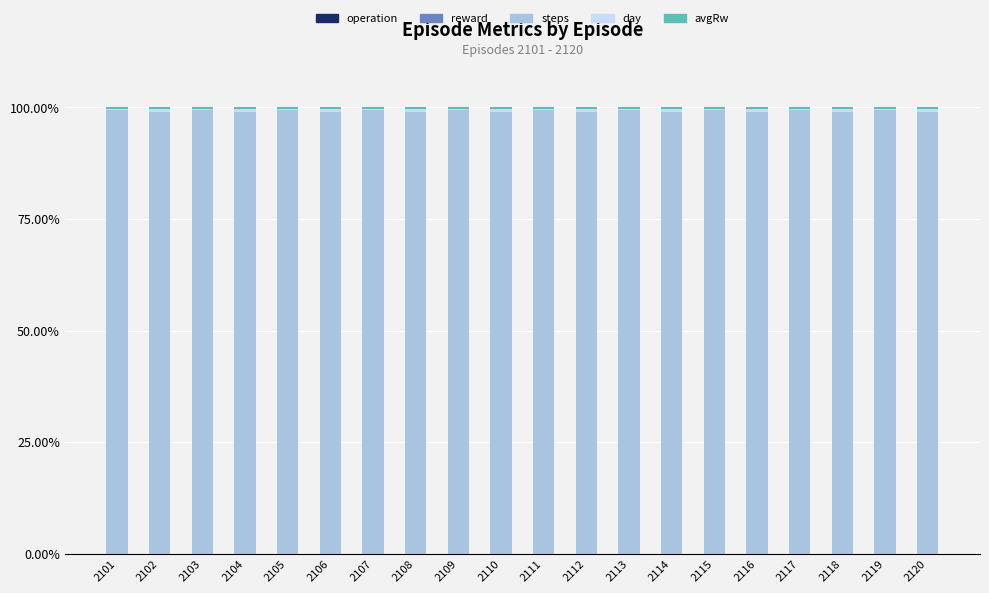

The value of steps at 2104 is 26.3. True or false?

False